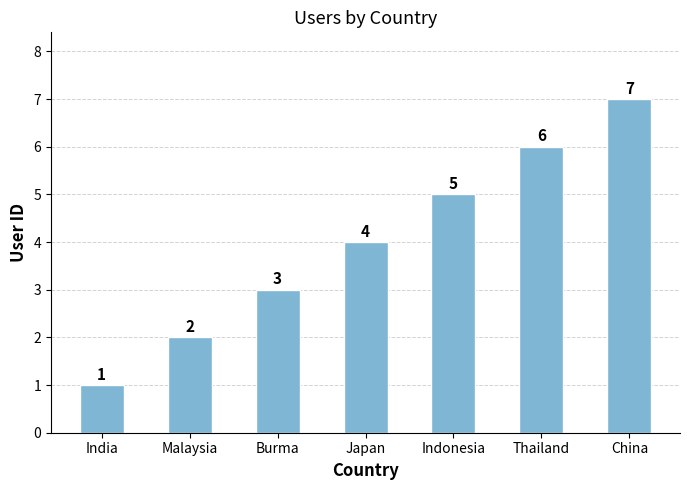

What is the change in value from India to Japan?

+3